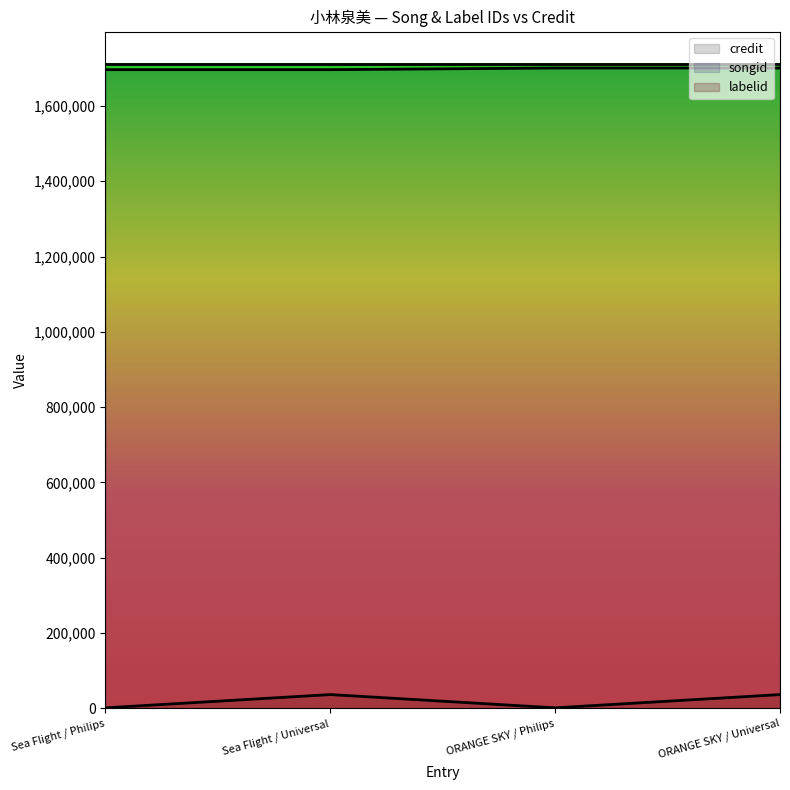

What are all the series names shown in the legend?

credit, songid, labelid